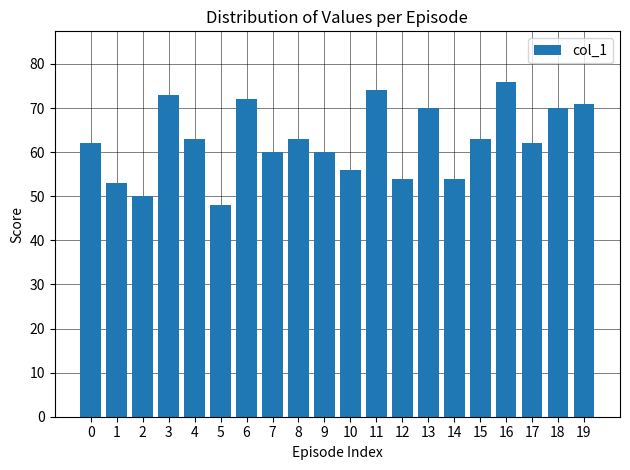

Reading left to right, extract all data points from this chart.

62	53	50	73	63	48	72	60	63	60	56	74	54	70	54	63	76	62	70	71